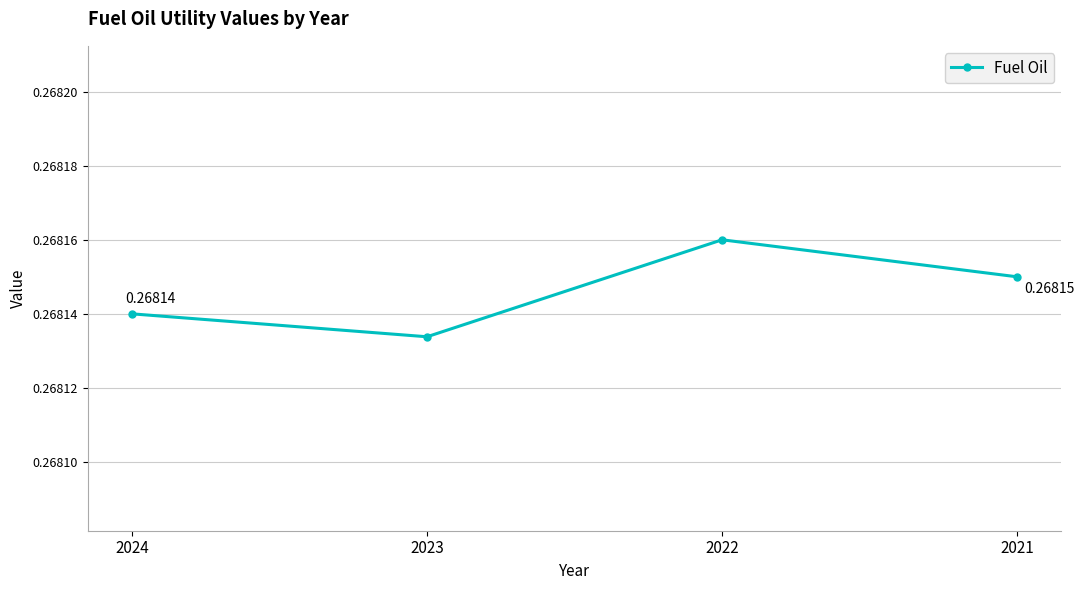

At which category does the chart reach its minimum across all series?

2023